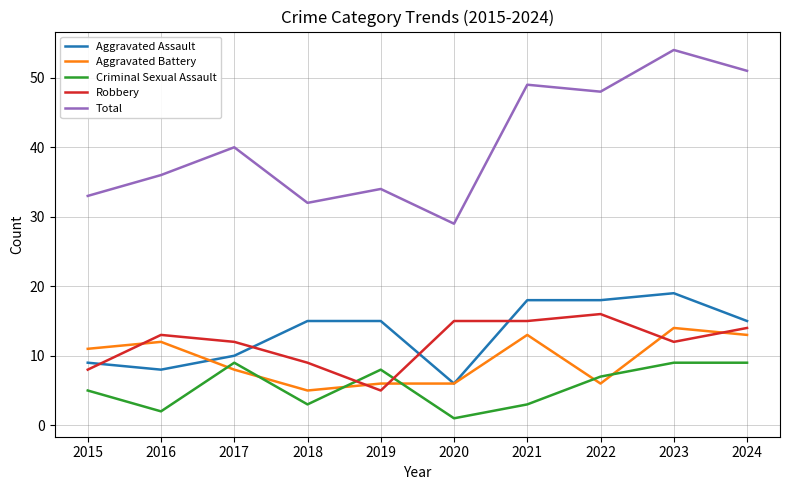

The Aggravated Battery series shows 8 at 2017. True or false?

True